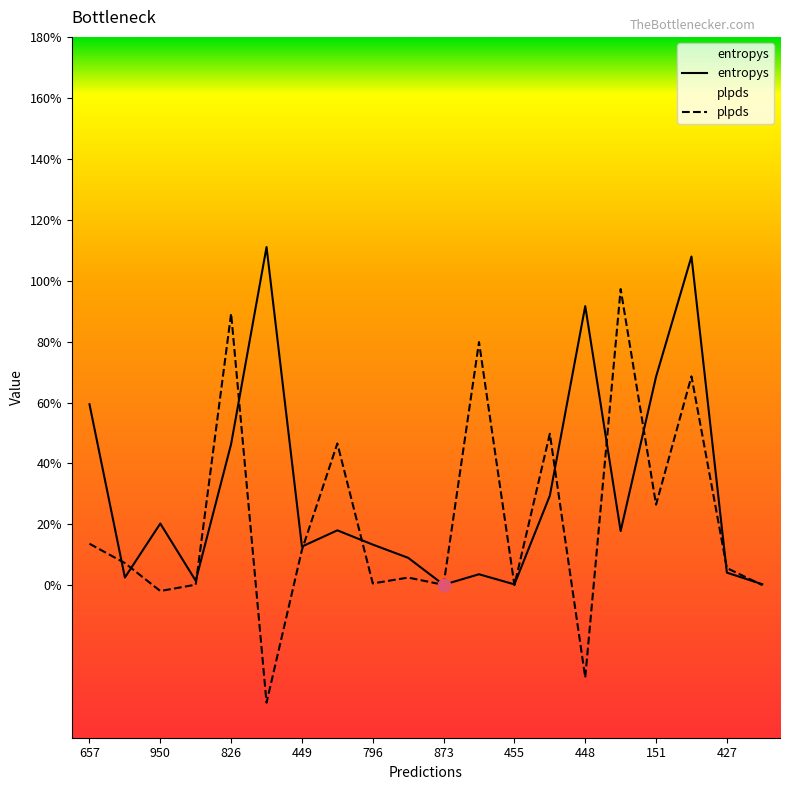

Is the value of entropys at 227 greater than the value of plpds at 427?

No